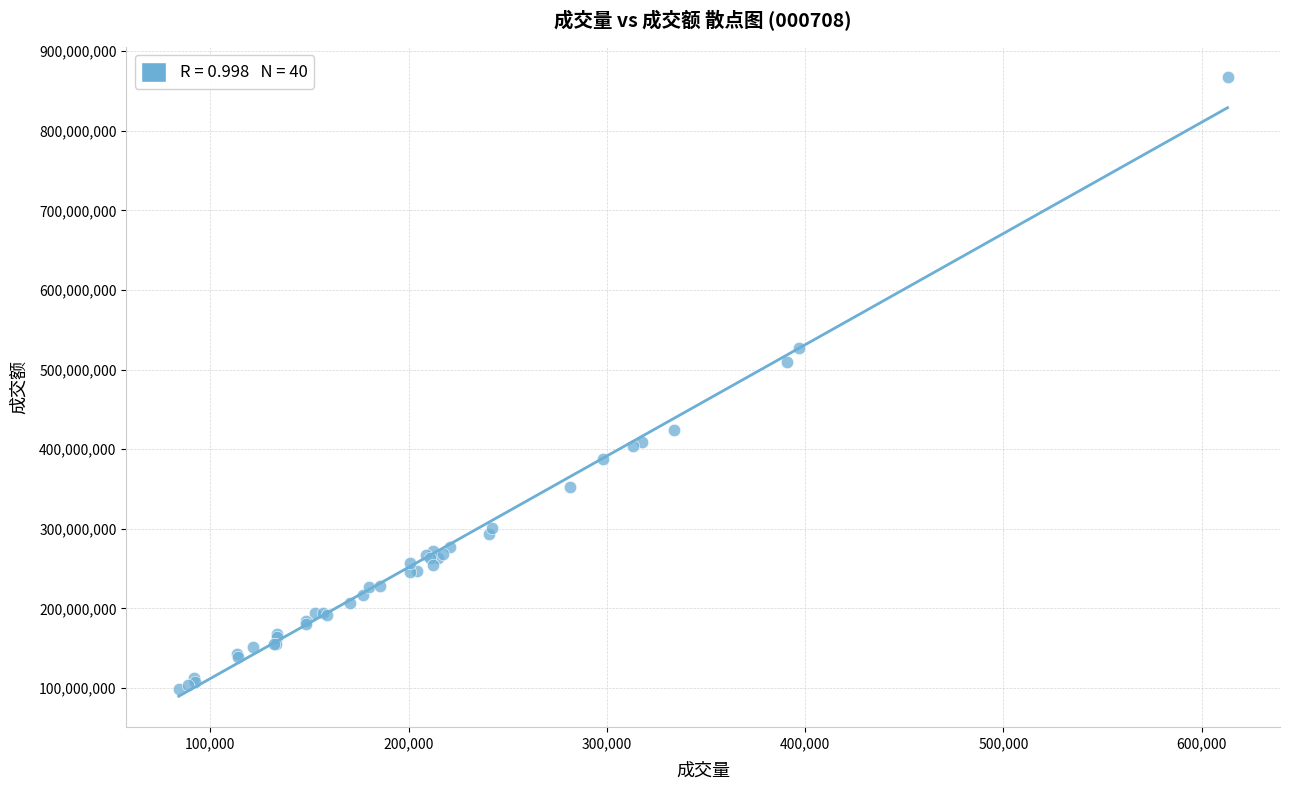

What Y value in the scatter plot is closest to 482596561?

509174123.0